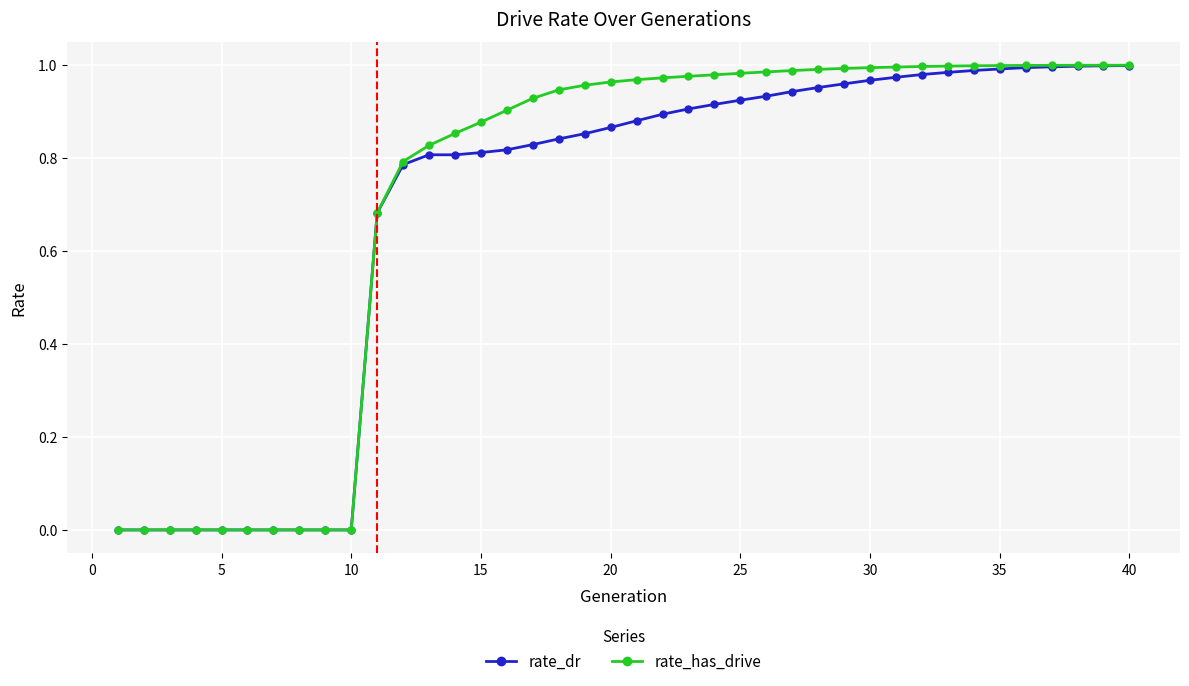

Which series has the widest spread of values?

rate_has_drive